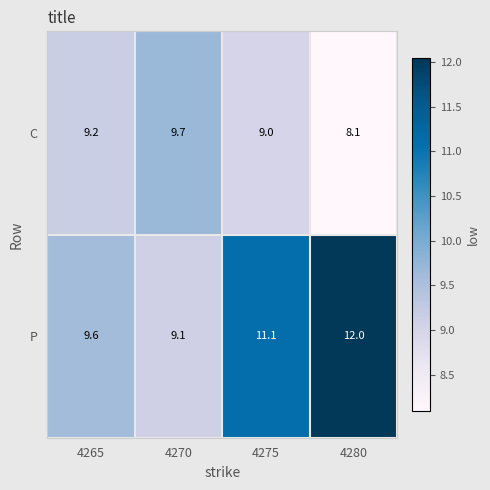

What is the difference between the highest and lowest values at 4275?

2.1